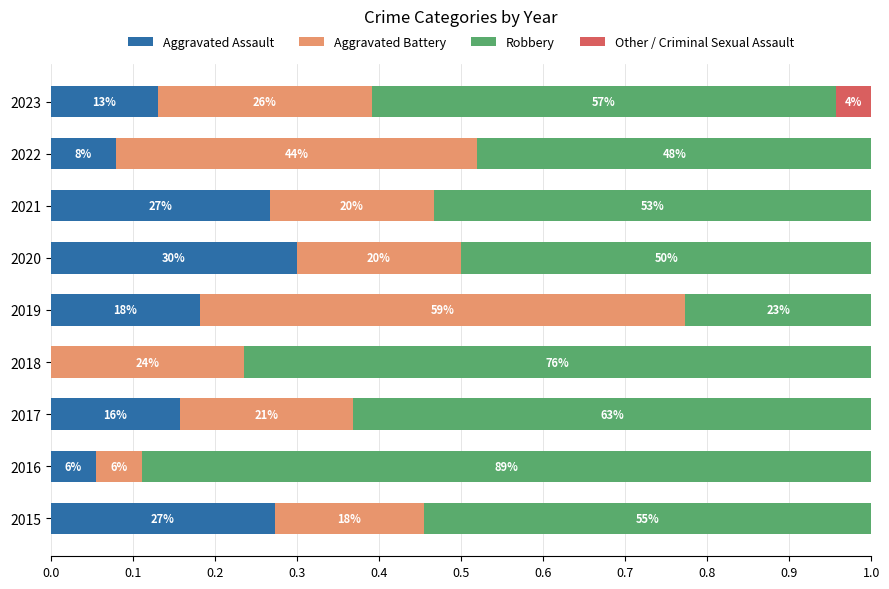

What are all the series names shown in the legend?

Aggravated Assault, Aggravated Battery, Robbery, Other / Criminal Sexual Assault